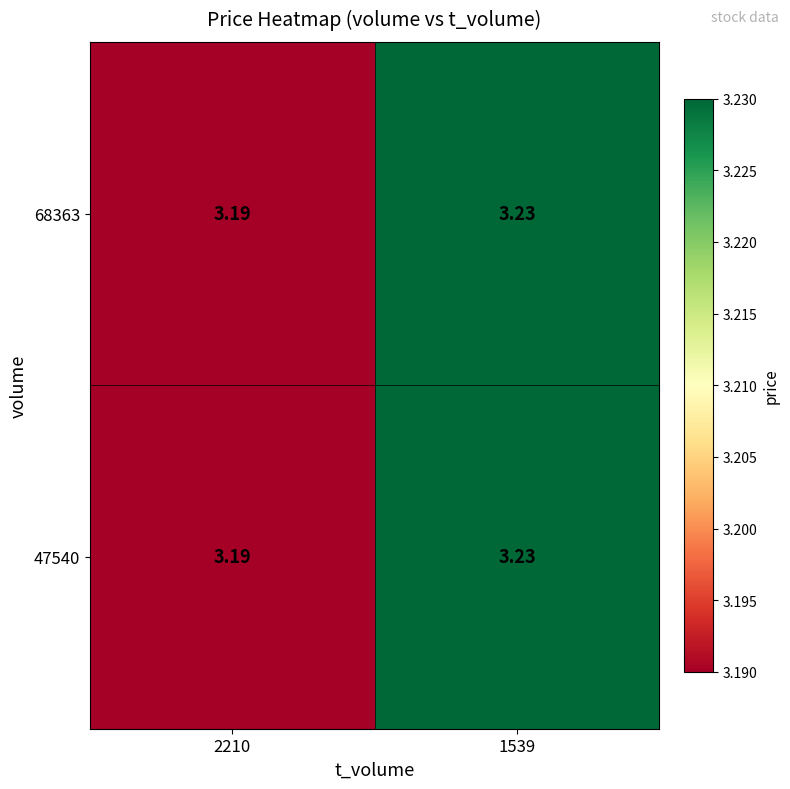

Is the value of 68363 at 2210 greater than the value of 47540 at 1539?

No